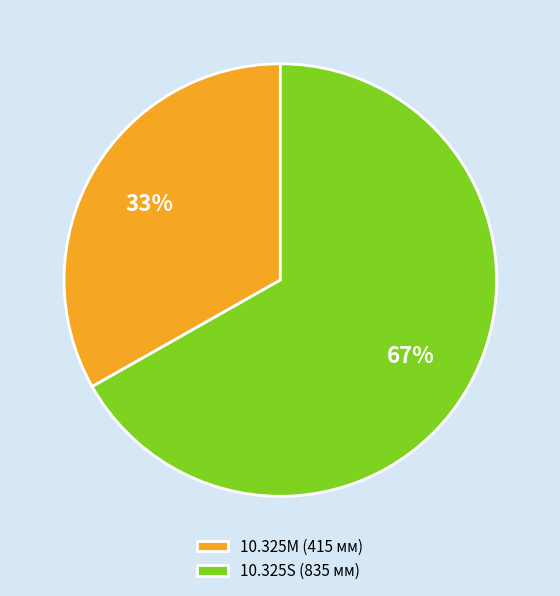

Rank the categories by value from lowest to highest.

10.325M, 10.325S